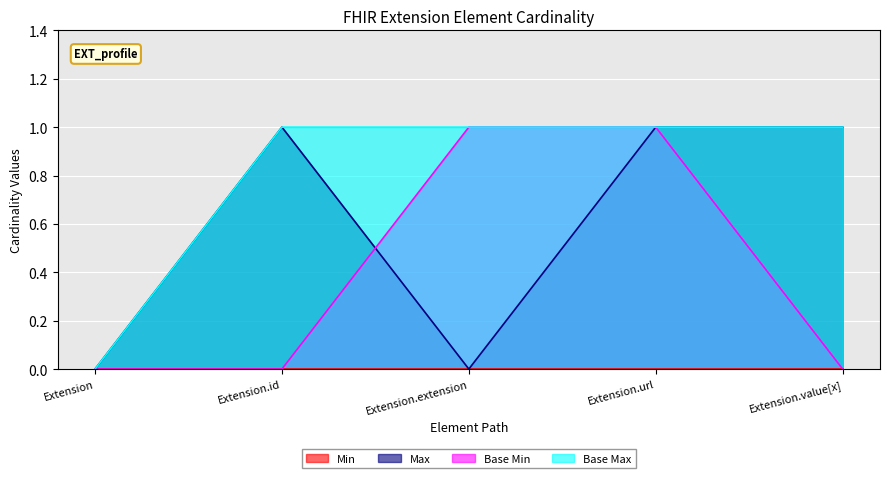

The Base Max series shows 0 at Extension.url. True or false?

False